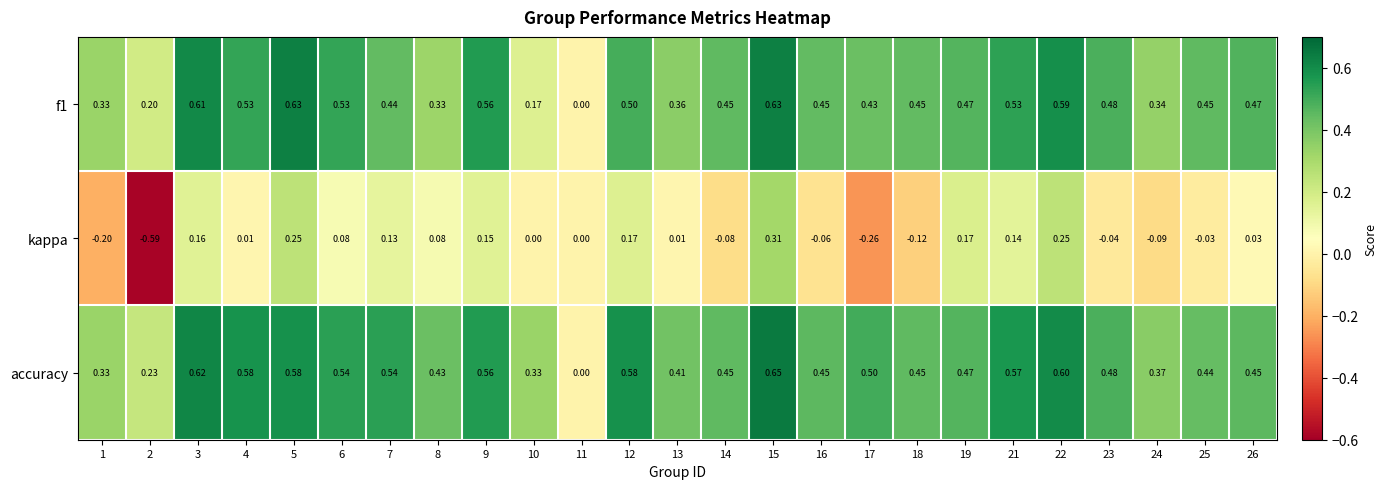

Which series has the widest spread of values?

kappa